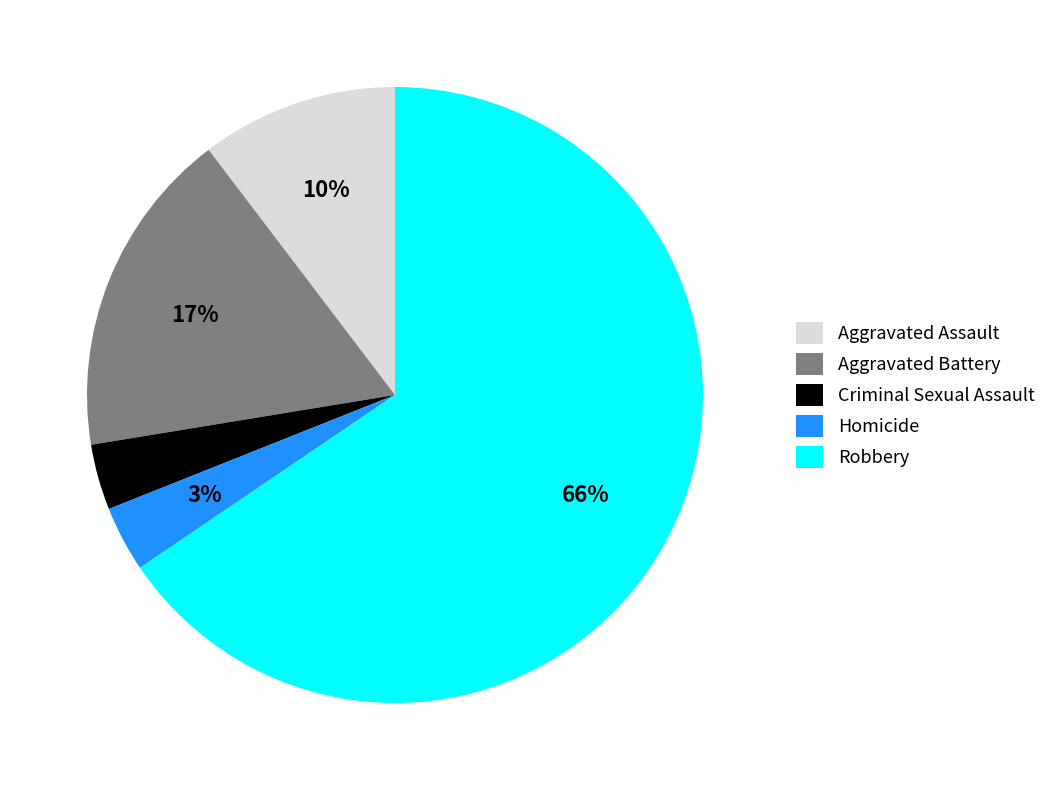

The Homicide slice represents 3% of the pie. True or false?

True